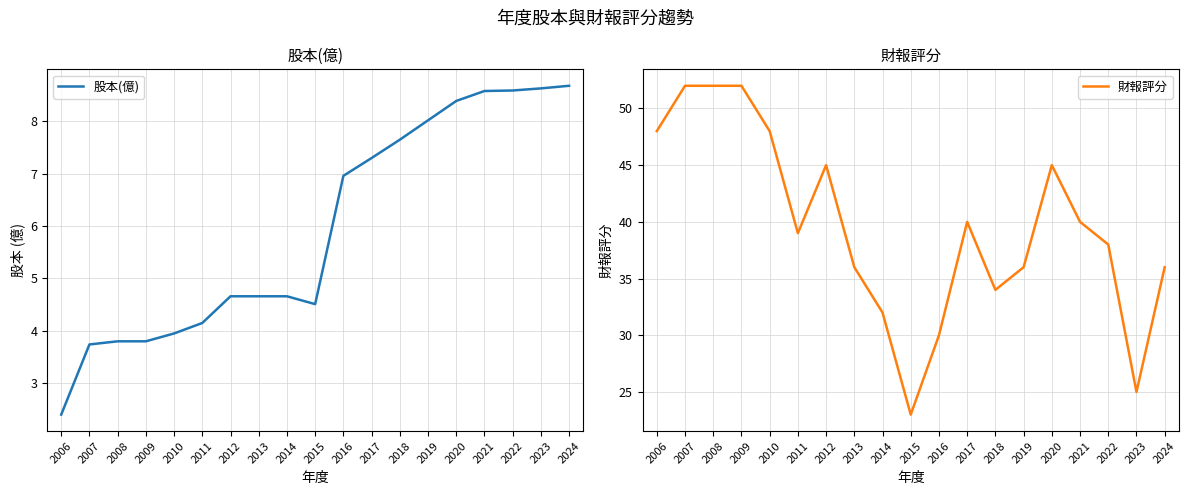

True or false: 財報評分 and 股本(億) intersect in this chart.

False